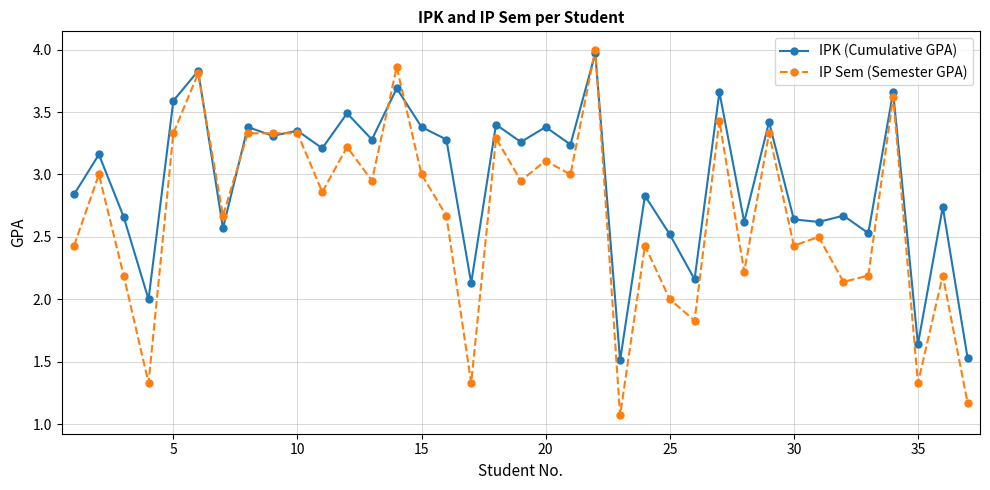

What is the highest value of the IPK (Cumulative GPA) series?

4.0